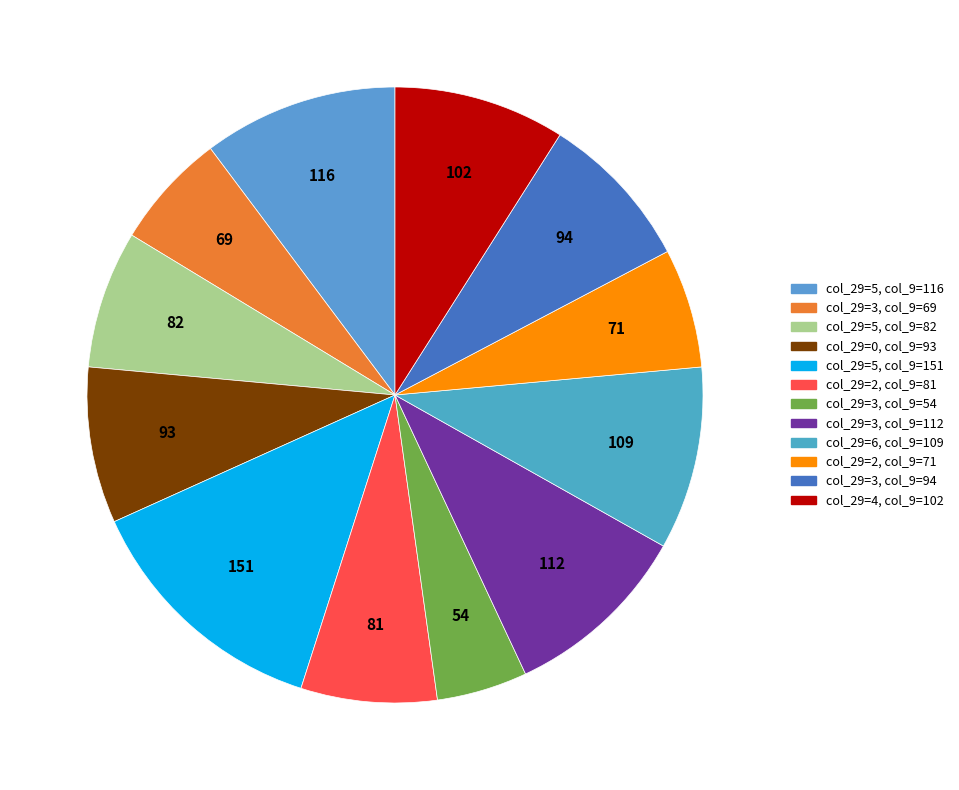

Count the number of slices in the pie.

12